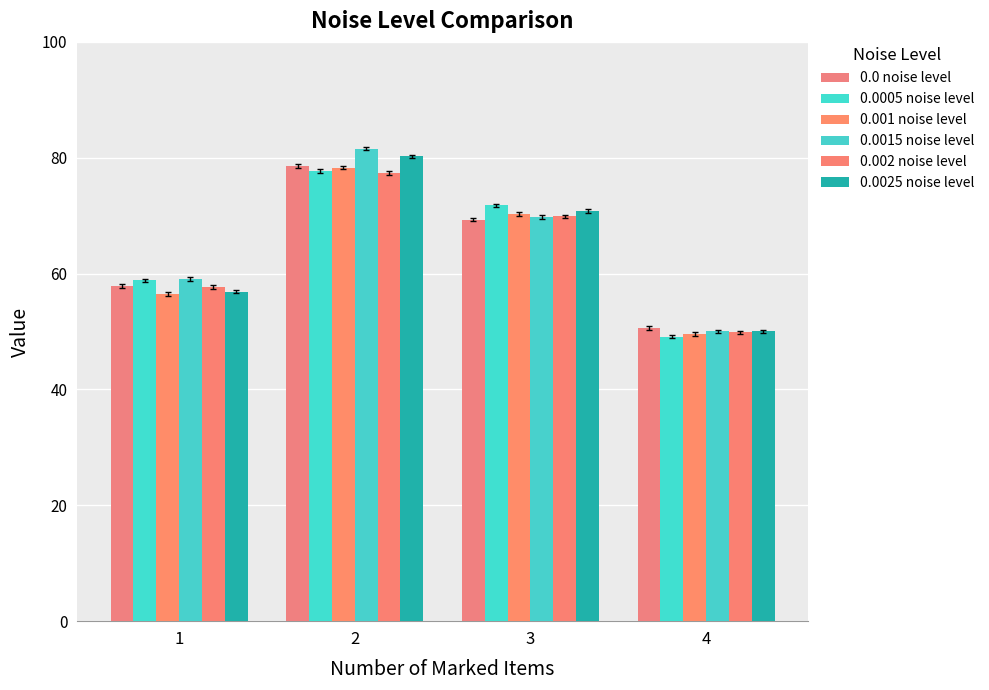

Where is 0.0015 noise level nearest to the value 65?

3